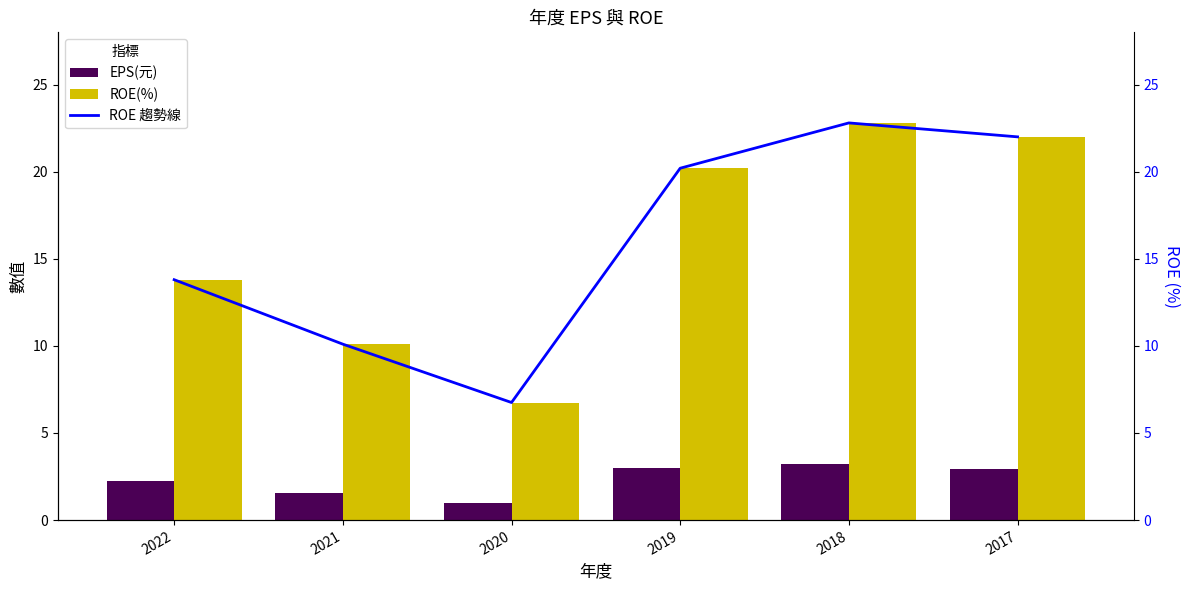

Between 2020 and 2018, which is larger?

2018